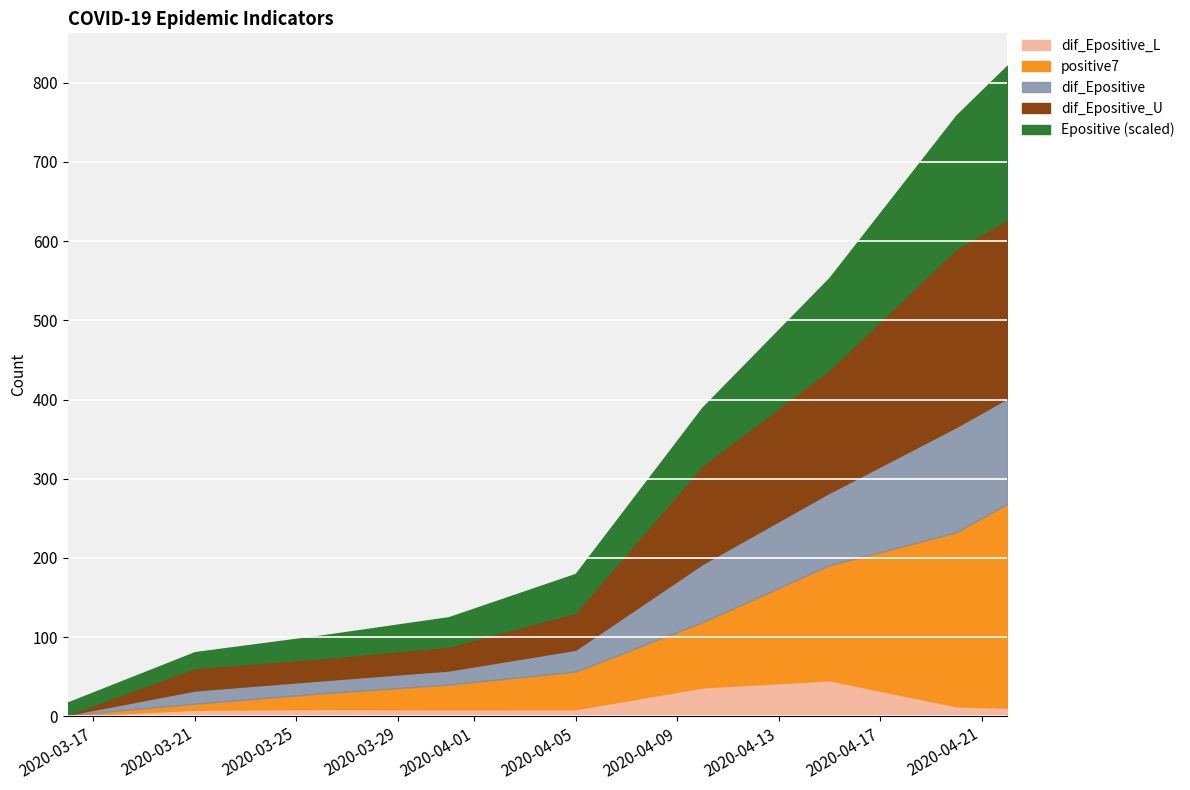

True or false: dif_Epositive_L has more than 0 points higher than both neighbors.

True